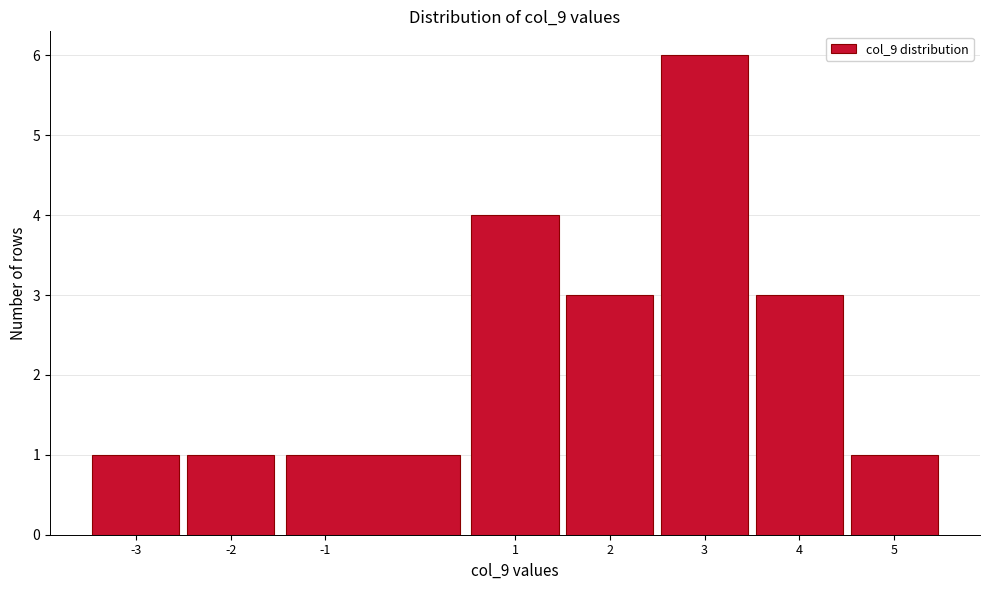

What is the height of the bar covering 3.5 to 4.5 on the x-axis? The values are not printed on the chart, so give them approximately, as read against the axis.

3